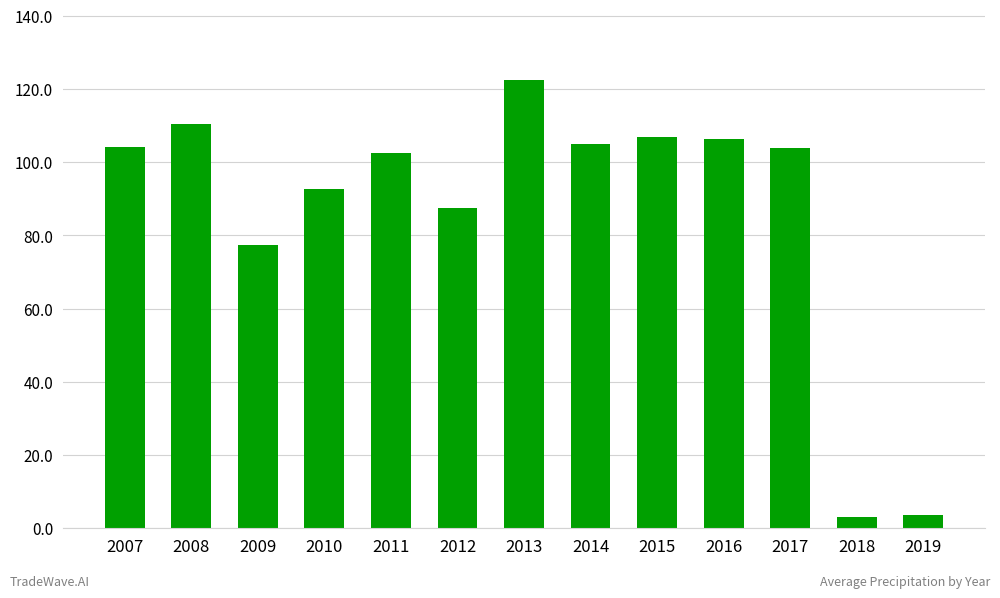

What is the difference between the maximum and minimum values?

119.5